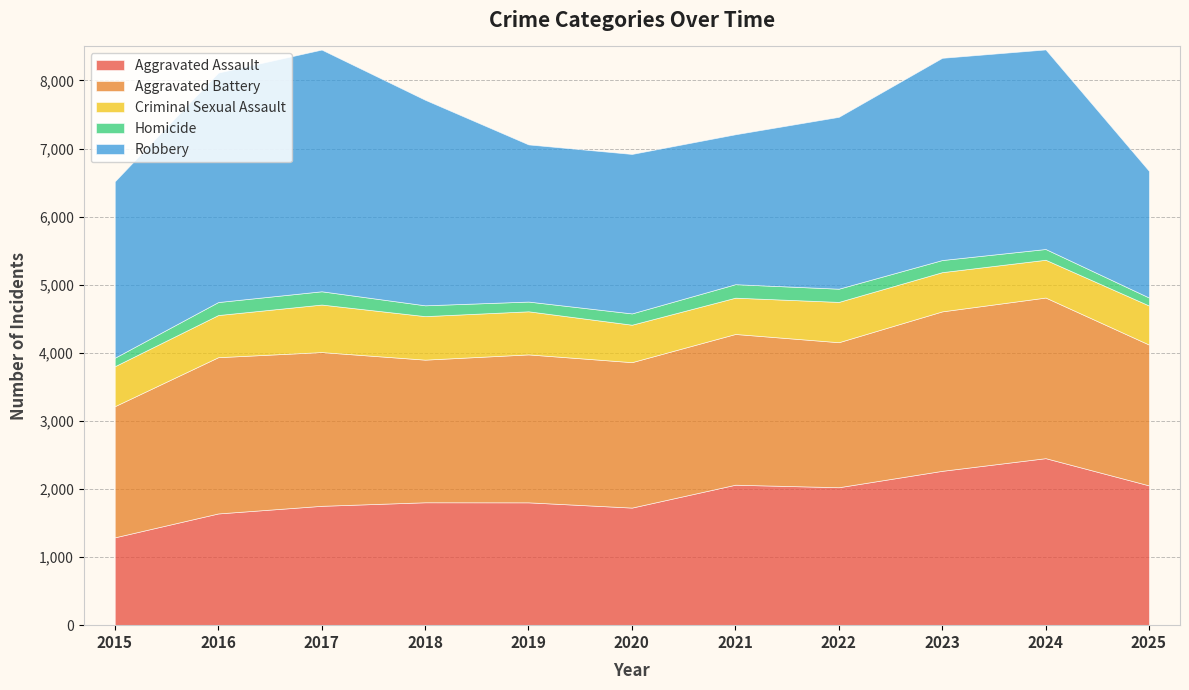

Which series has the widest spread of values?

Robbery